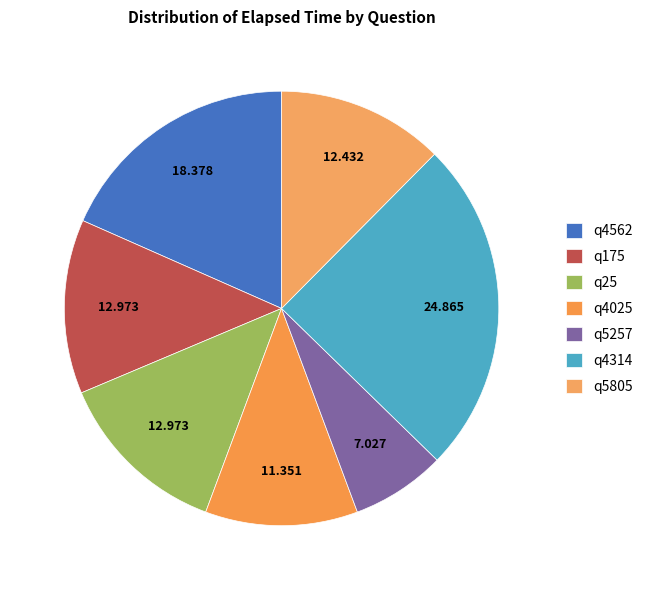

What percentage is the q5257 slice, to the nearest percent?

7%